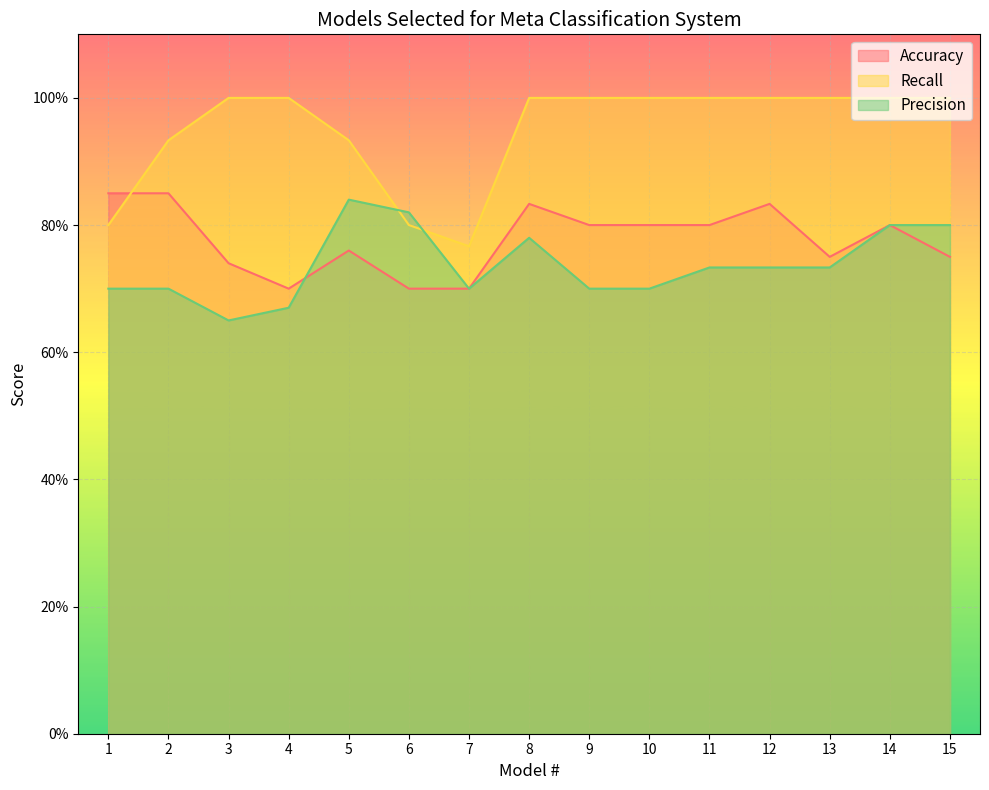

Does the chart display data point markers on the line(s)?

No